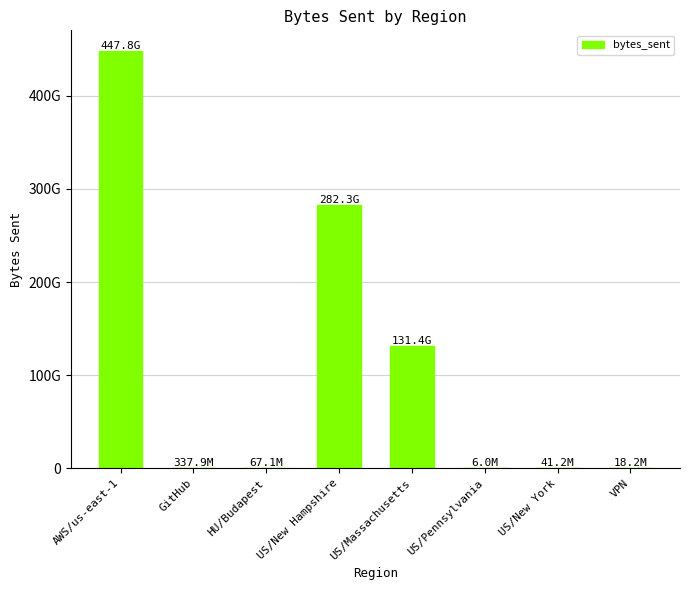

What is the difference between the maximum and second lowest values?

447829460442